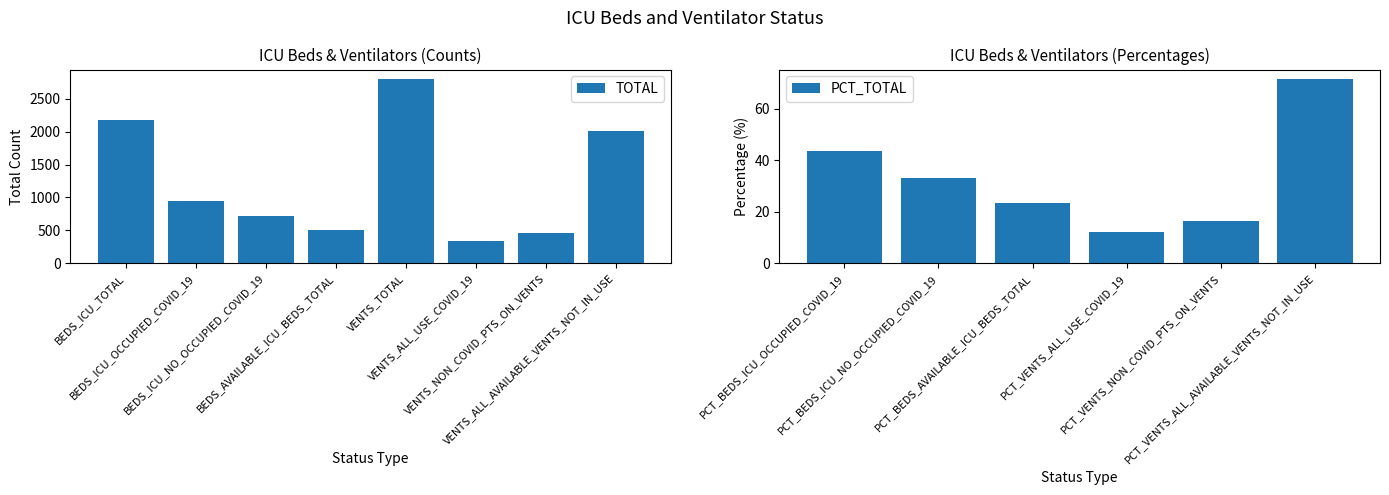

Rank the categories by value from highest to lowest.

VENTS_TOTAL, BEDS_ICU_TOTAL, VENTS_ALL_AVAILABLE_VENTS_NOT_IN_USE, BEDS_ICU_OCCUPIED_COVID_19, BEDS_ICU_NO_OCCUPIED_COVID_19, BEDS_AVAILABLE_ICU_BEDS_TOTAL, VENTS_NON_COVID_PTS_ON_VENTS, VENTS_ALL_USE_COVID_19